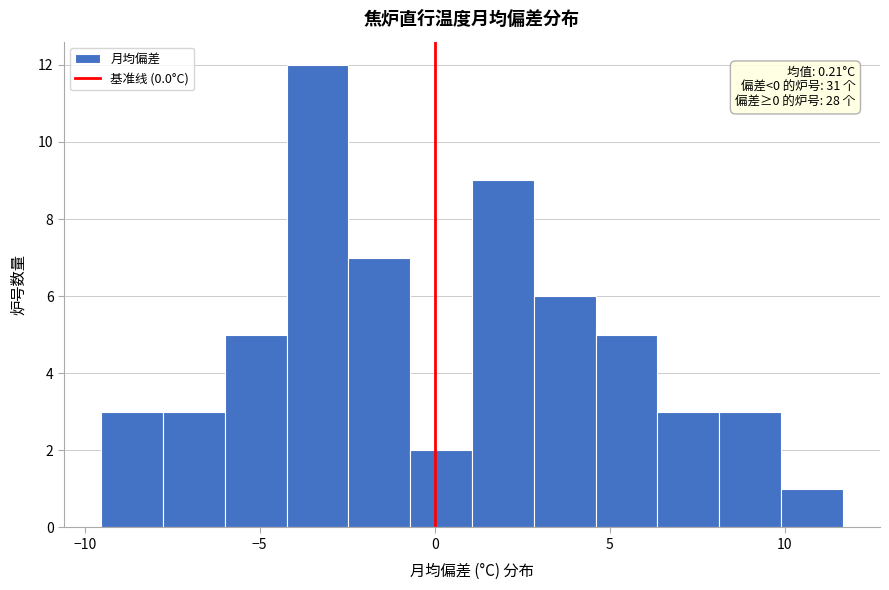

Around what value on the x-axis is the tallest bar? Give the approximate position of its centre, as read against the axis.

-3.5